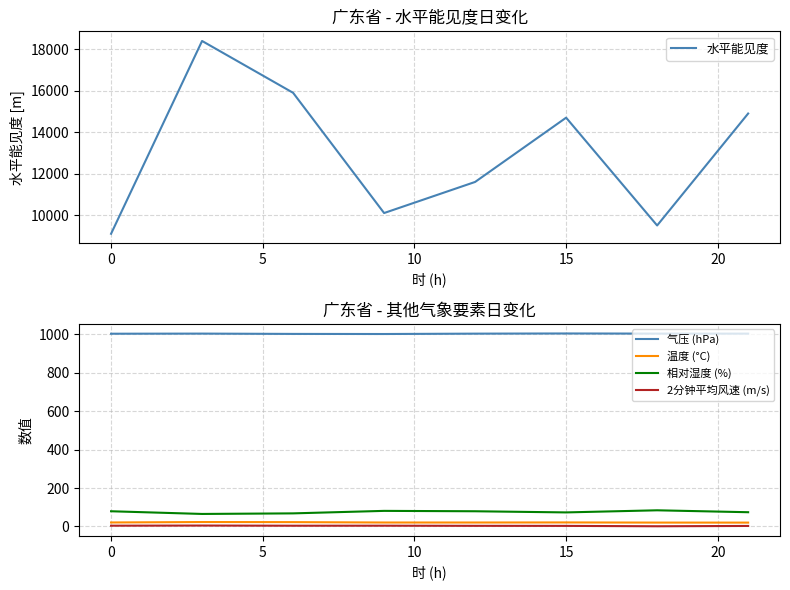

What is the value of the 温度 (°C) point at the 8th from the left?

19.9